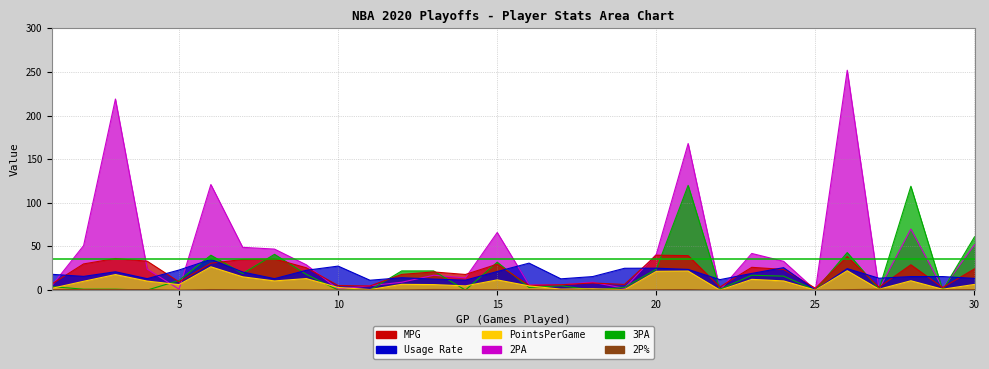

Which series has the widest spread of values?

2PA